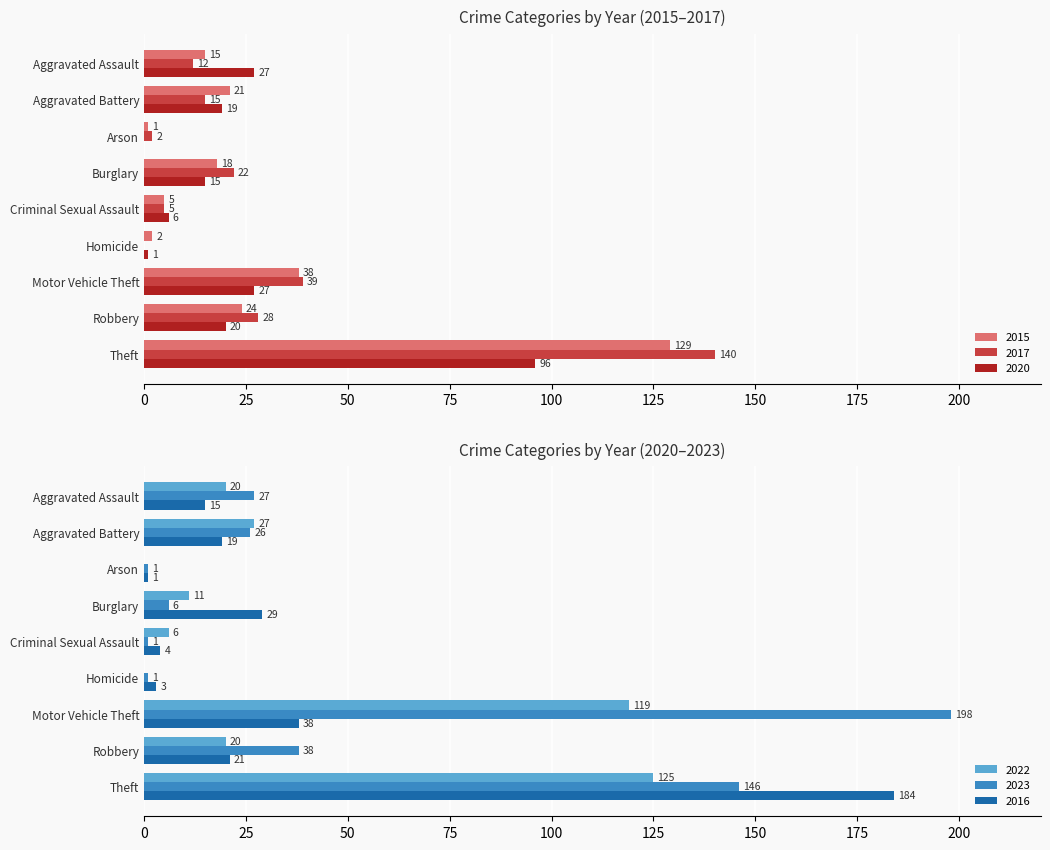

Count the number of data series in this chart.

6